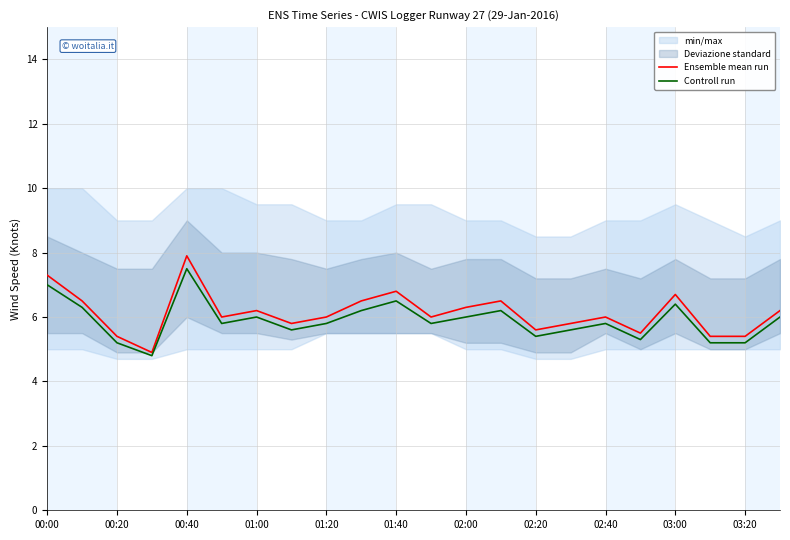

What position from the left is 21?

22